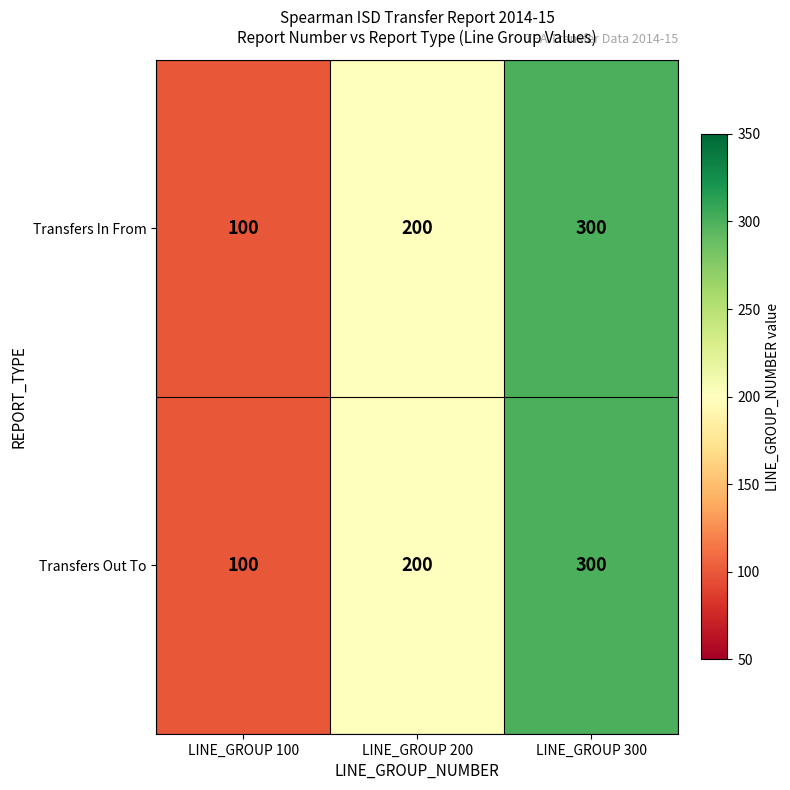

What value does the Transfers In From series have at LINE_GROUP 300, to the nearest 10?

300